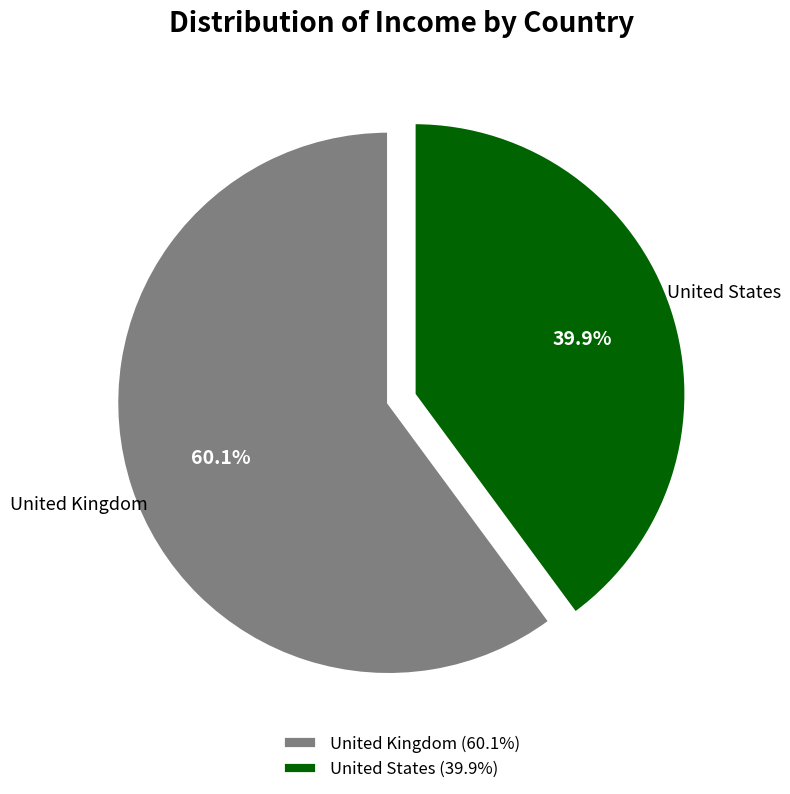

What is the largest slice in the pie chart?

United Kingdom